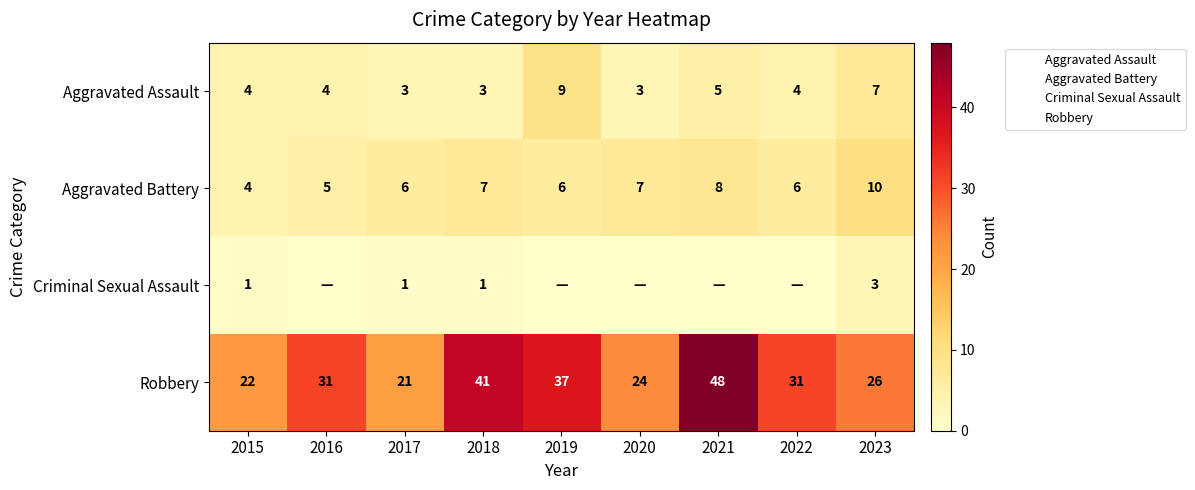

The value of Robbery at 2022 is 16. True or false?

False